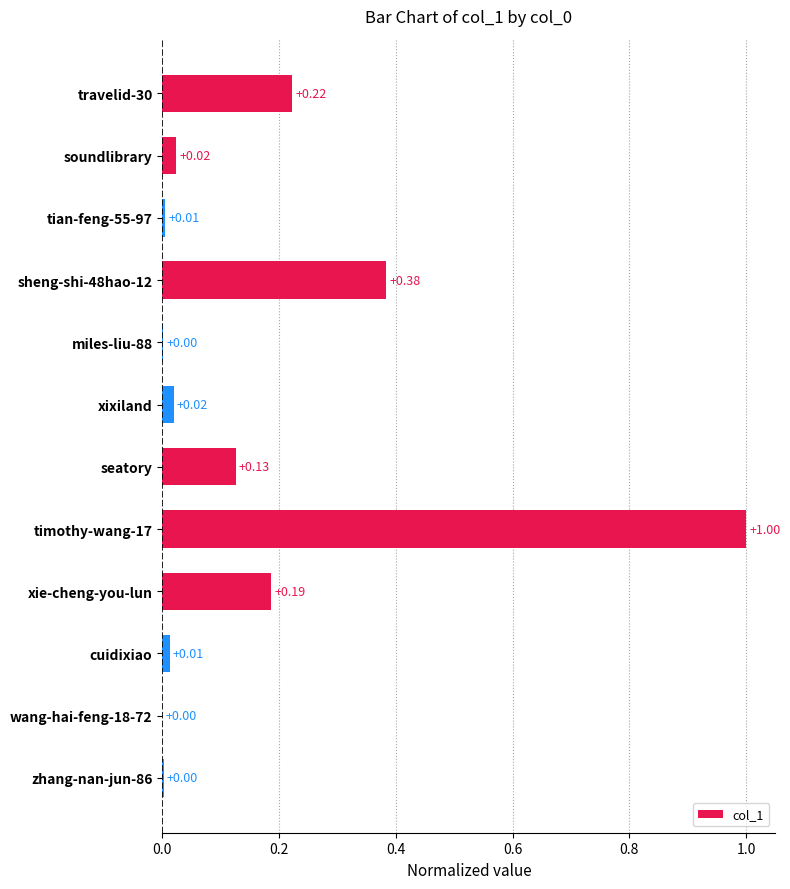

What is the sum of all values?

2.0